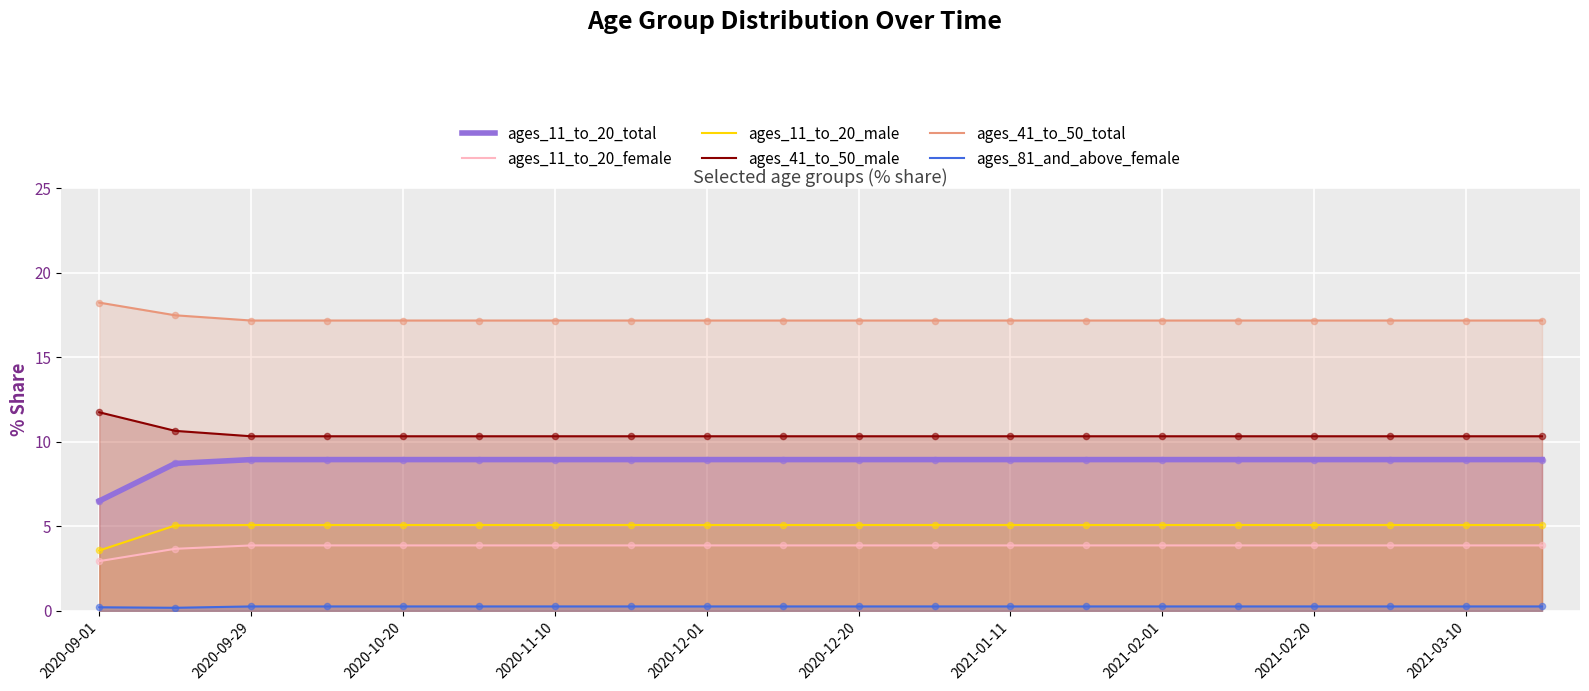

What is the total value across all series at 2021-02-01?

45.7